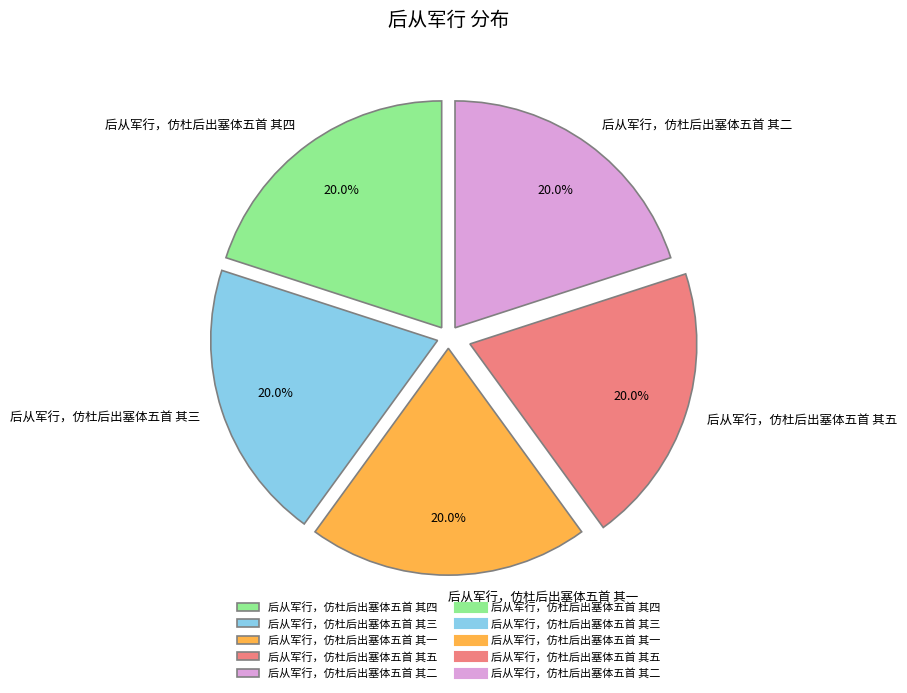

Is it true that 后从军行，仿杜后出塞体五首 其四 is 20% of the pie?

True